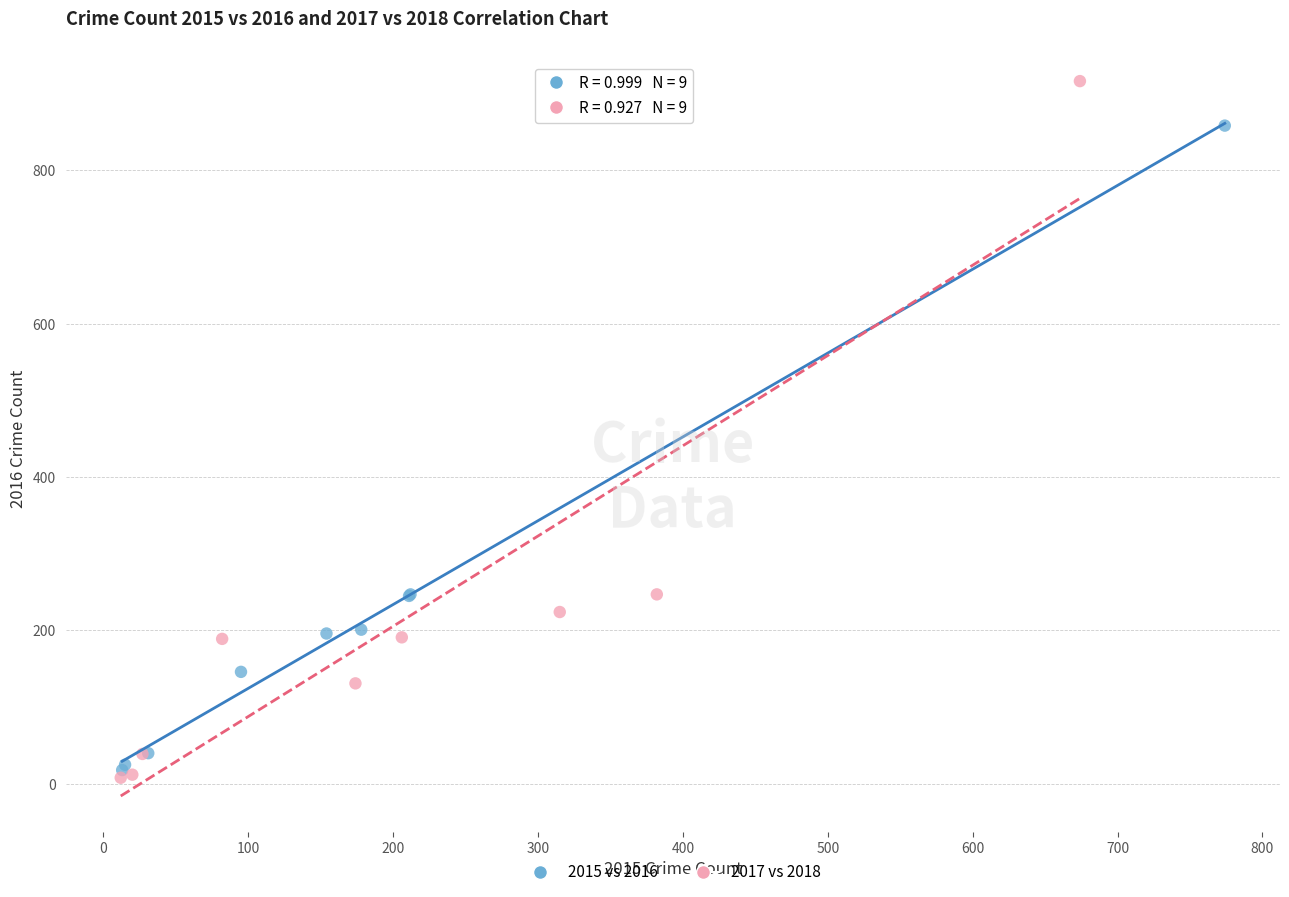

Which series has the largest Y range (max minus min)?

2017 vs 2018